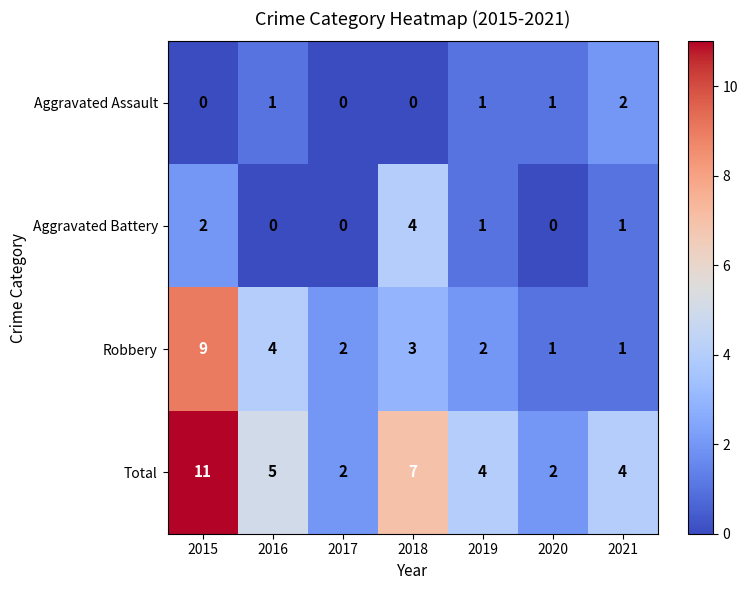

Which series has the largest range (max minus min)?

Total